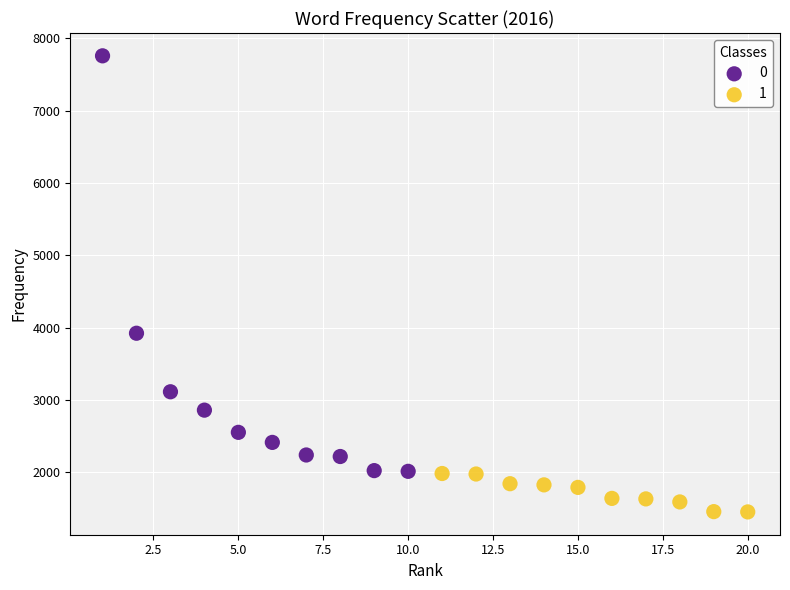

What are all the series names shown in the legend?

0, 1